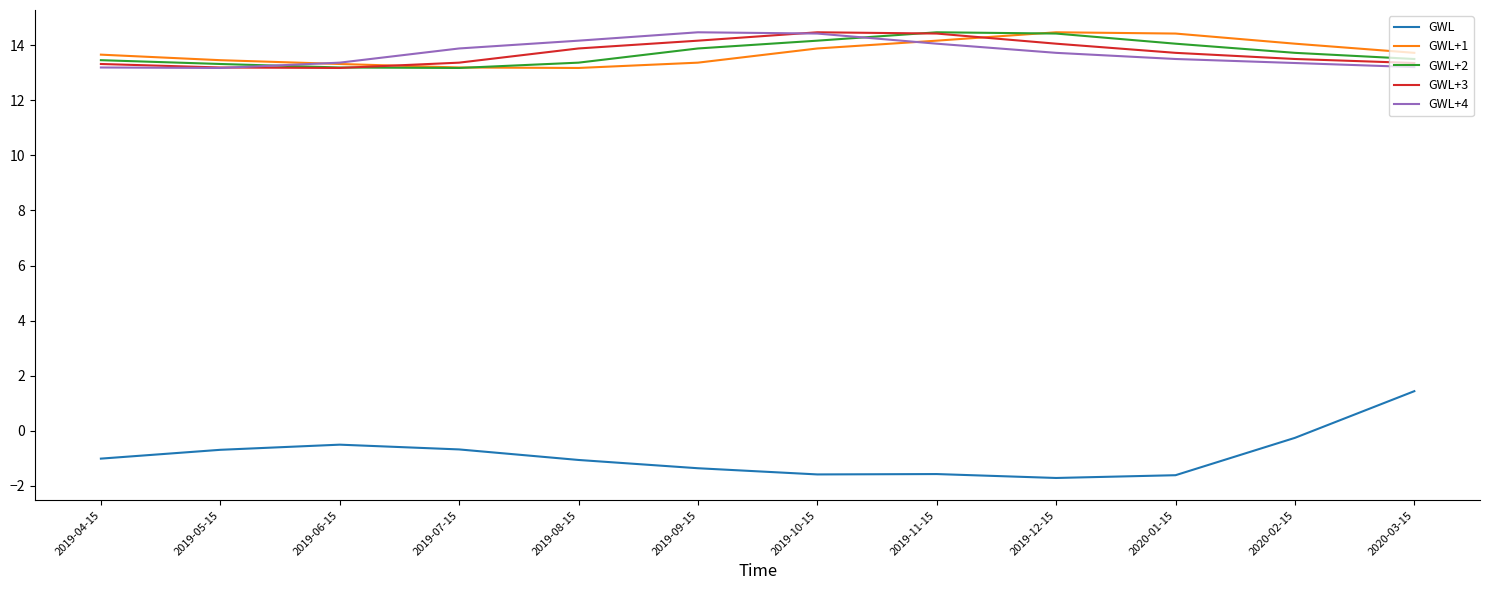

What is the spread (max minus min) of values at 2020-03-15?

12.3